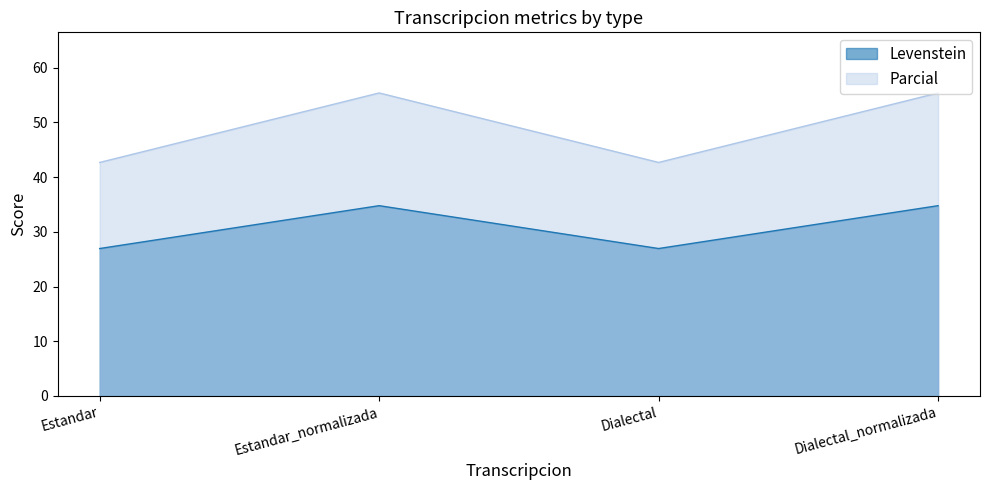

Is it true that Parcial equals 92.7 at Dialectal_normalizada?

False